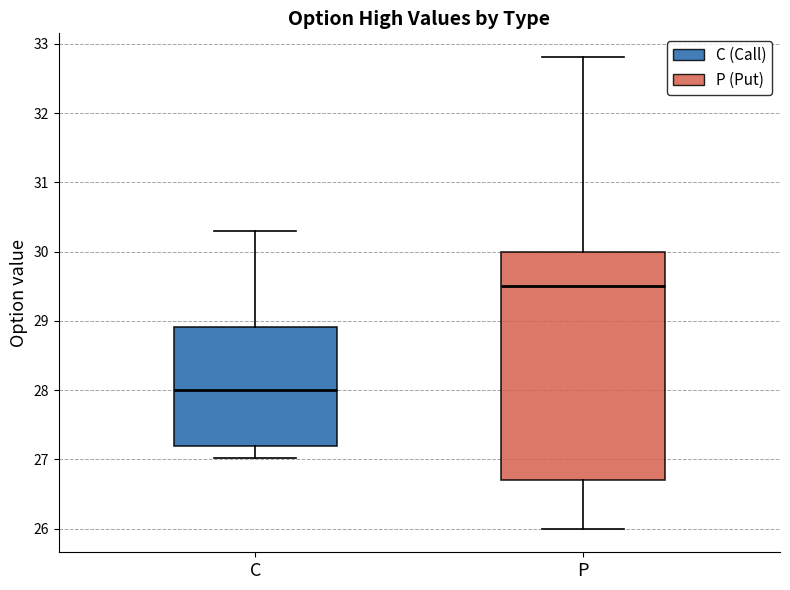

Where is the lower edge of the box for C on the y-axis? The values are not printed on the chart, so give them approximately, as read against the axis.

27.2